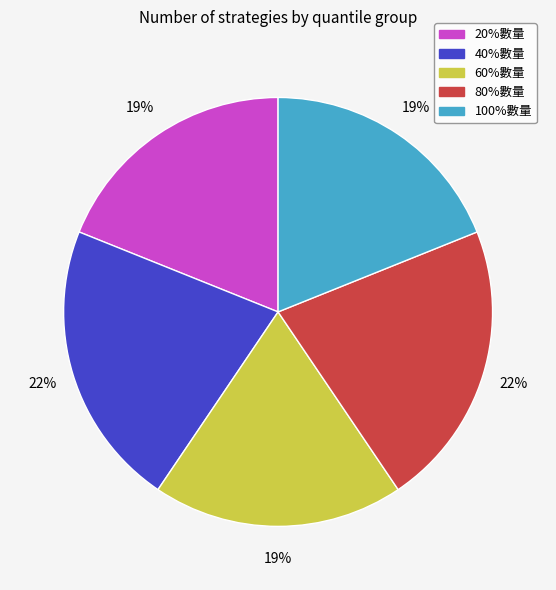

Is it true that 80%數量 is 29% of the pie?

False